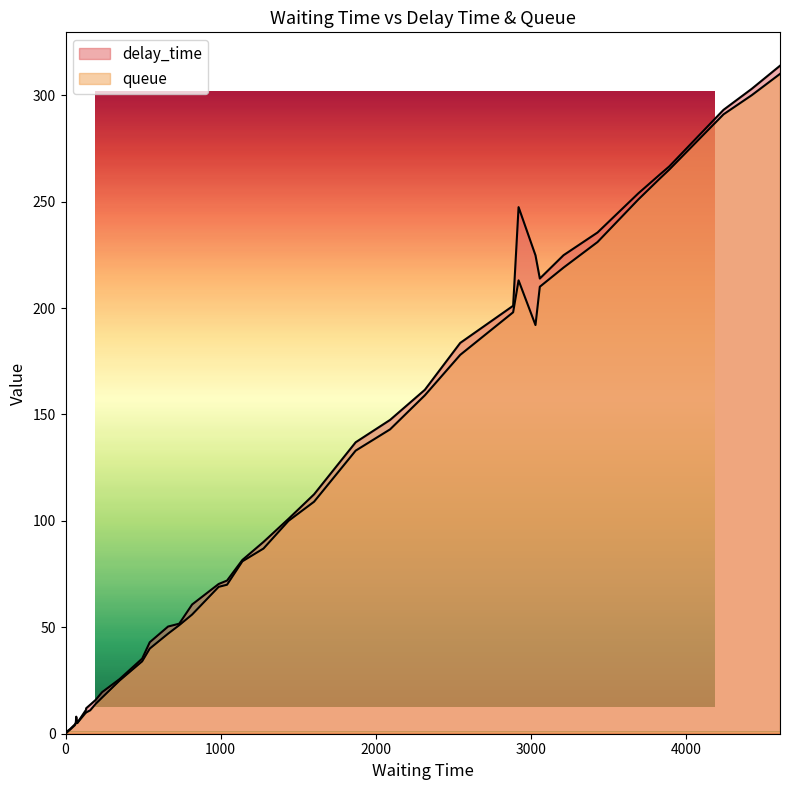

Reading left to right, transcribe all the data shown in this chart.

delay_time: 0.0	0.0	2.0	4.0	5.0	6.0	5.0	10.0	10.0	11.0	14.0	17.0	25.0	34.0	40.0	47.0	51.0	56.0	69.0	70.0	81.0	87.0	100.0	109.0	133.0	143.0	159.0	178.0	198.0	213.0	192.0	210.0	219.0	231.0	251.0	261.0	265.0	291.0	300.0	310.0
queue: 0.0	0.6	2.2	4.4	4.9	8.0	5.0	11.2	12.0	13.6	15.9	19.5	25.7	35.3	43.0	50.4	51.7	60.7	70.3	72.0	81.6	90.1	101.0	112.5	136.9	147.4	161.6	183.6	201.1	247.4	224.8	213.9	224.8	235.5	253.9	262.9	266.5	293.1	303.0	313.8